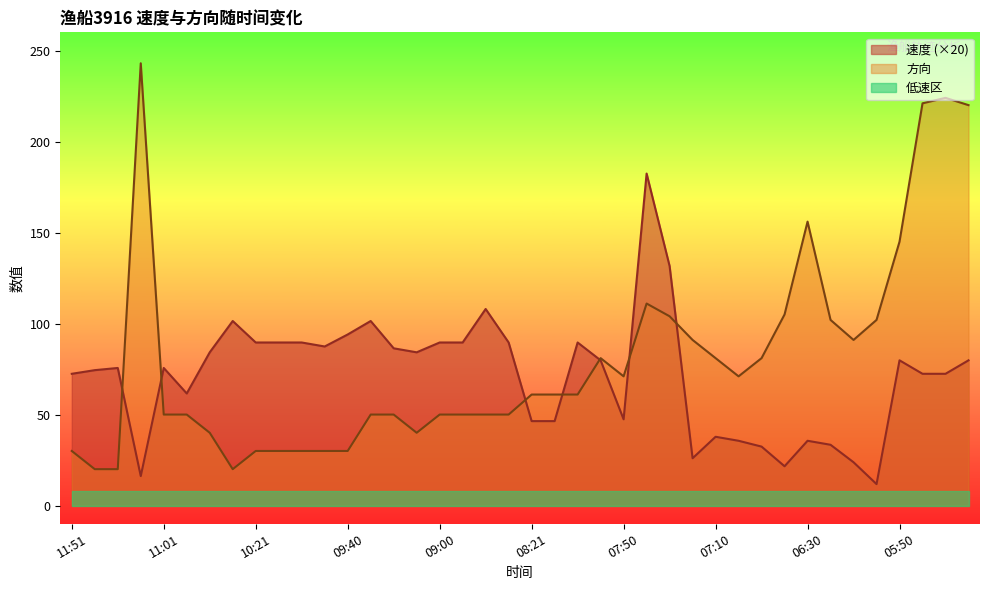

How many times do 速度 and 方向 cross each other?

7